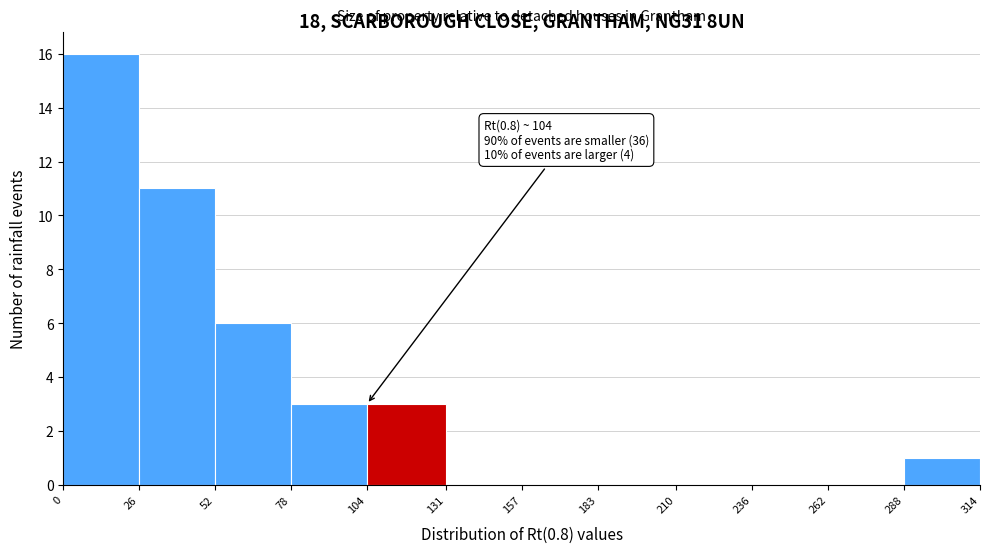

Over which range of the x-axis is the bar tallest?

0 to 26